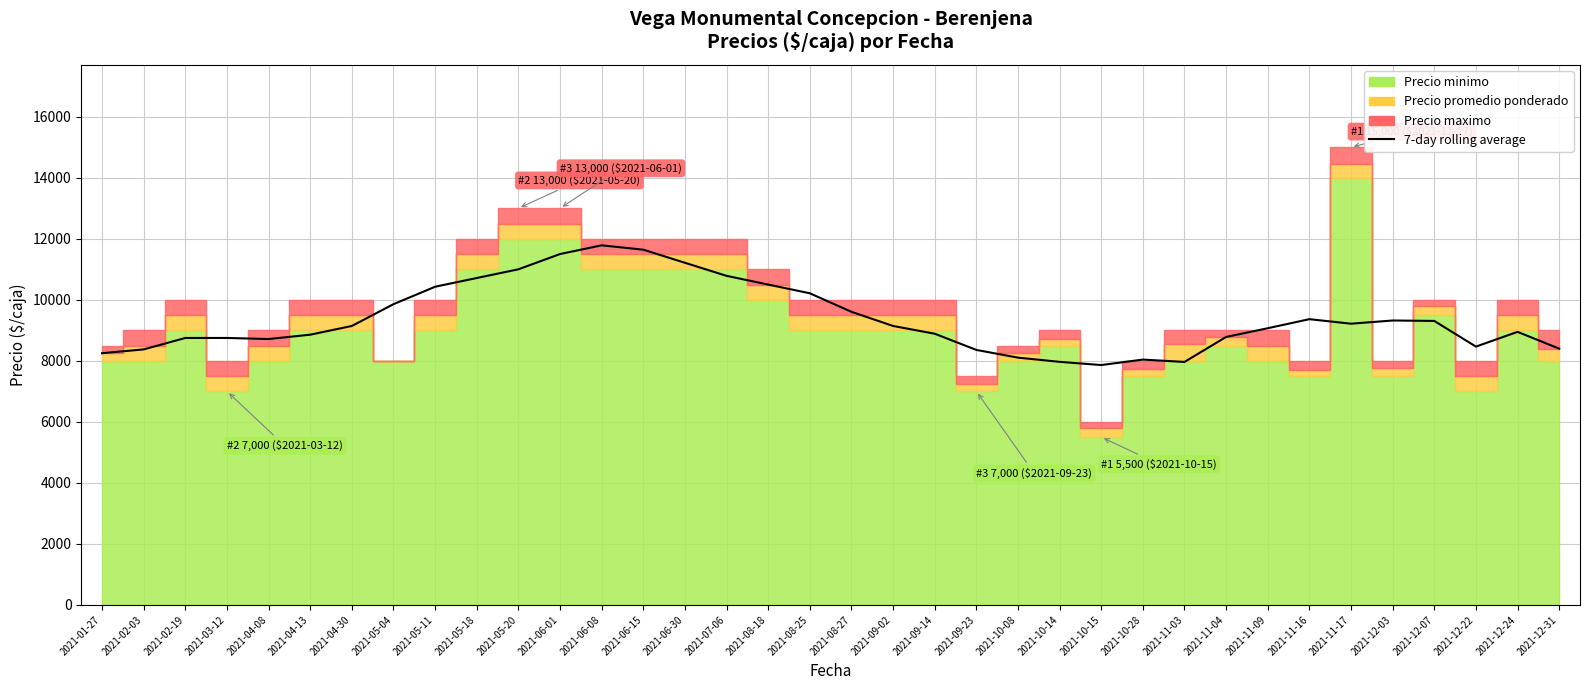

What position from the right is 2021-03-12?

33